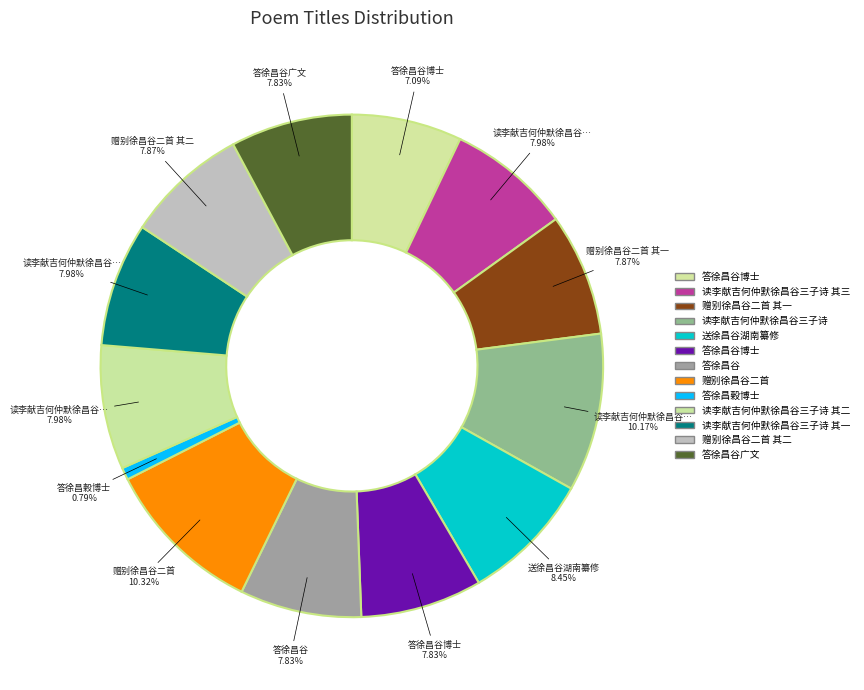

How many segments does this pie chart have?

13